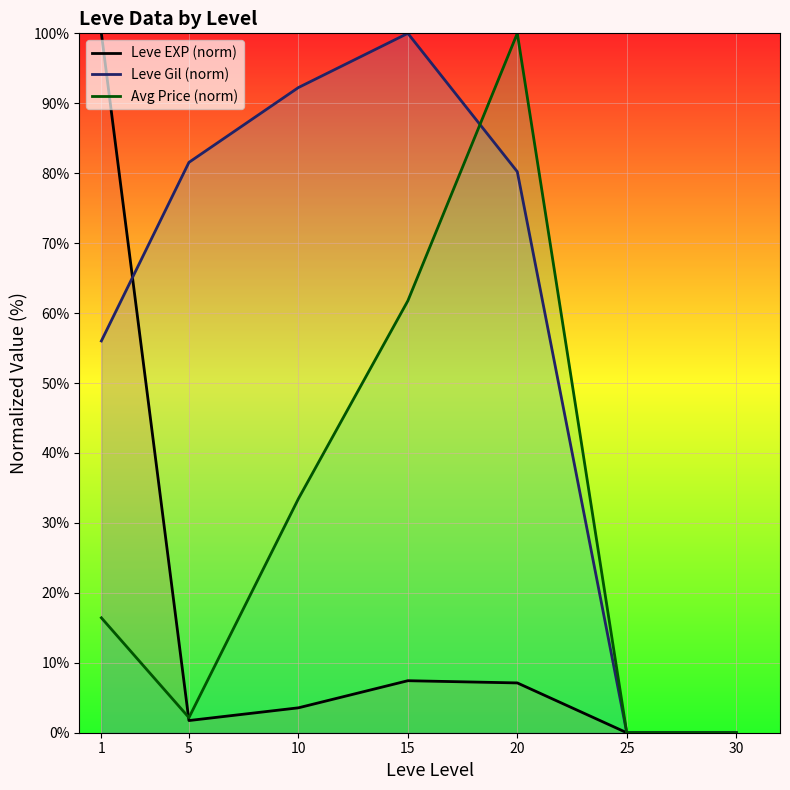

Read the Leve EXP (norm) value at 10.

3.6